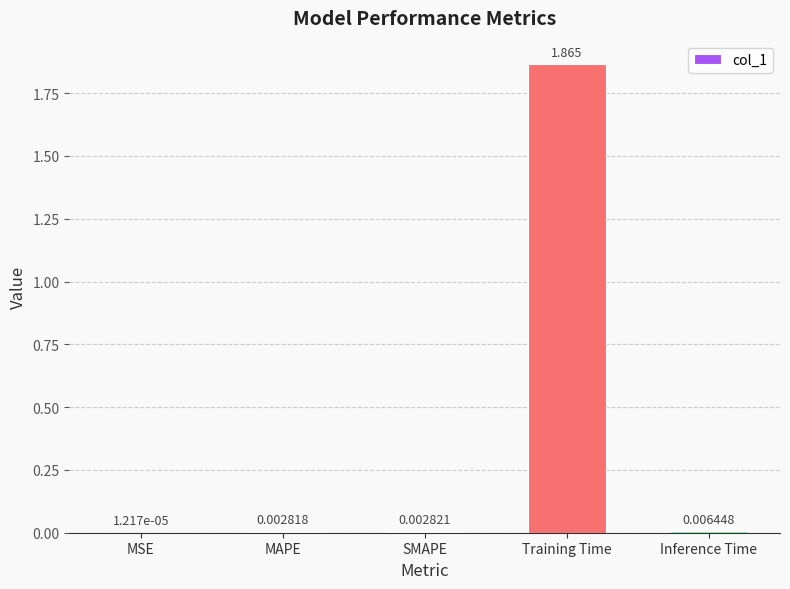

Where is the data nearest to the value 0?

MSE